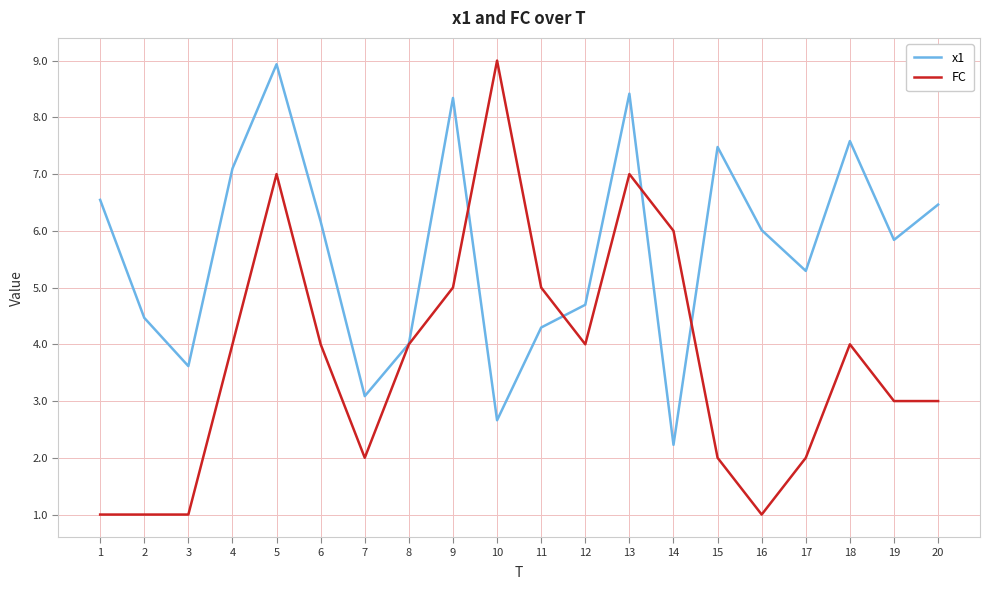

Reading left to right, list all the values displayed in this chart.

x1: 1=6.5	2=4.5	3=3.6	4=7.1	5=8.9	6=6.2	7=3.1	8=4.0	9=8.3	10=2.7	11=4.3	12=4.7	13=8.4	14=2.2	15=7.5	16=6.0	17=5.3	18=7.6	19=5.8	20=6.5
FC: 1=1.0	2=1.0	3=1.0	4=4.0	5=7.0	6=4.0	7=2.0	8=4.0	9=5.0	10=9.0	11=5.0	12=4.0	13=7.0	14=6.0	15=2.0	16=1.0	17=2.0	18=4.0	19=3.0	20=3.0